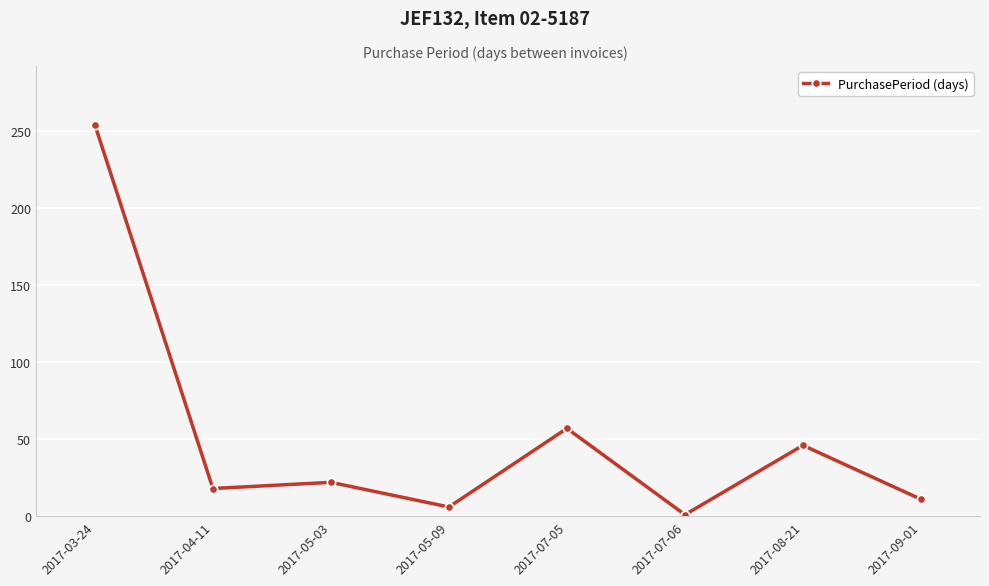

How many points are higher than both their immediate neighbors (excluding endpoints)?

3